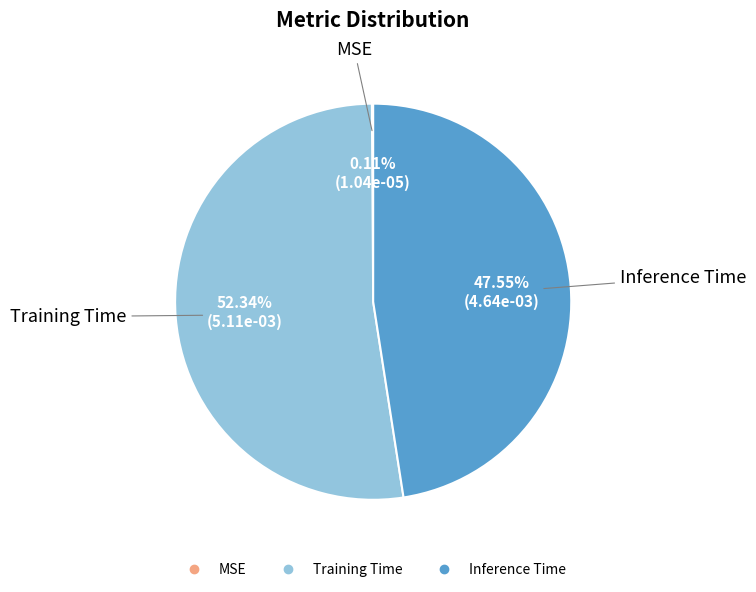

Is there any slice that represents more than half of the pie?

Yes